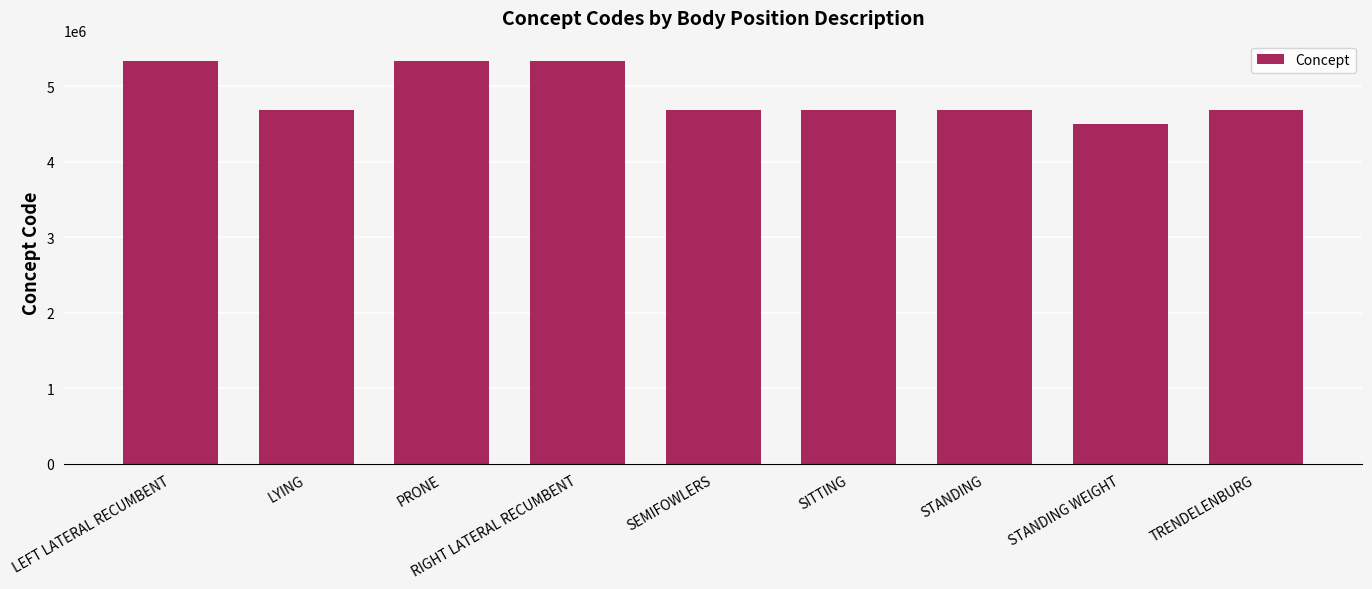

What is the greatest value displayed?

5335366